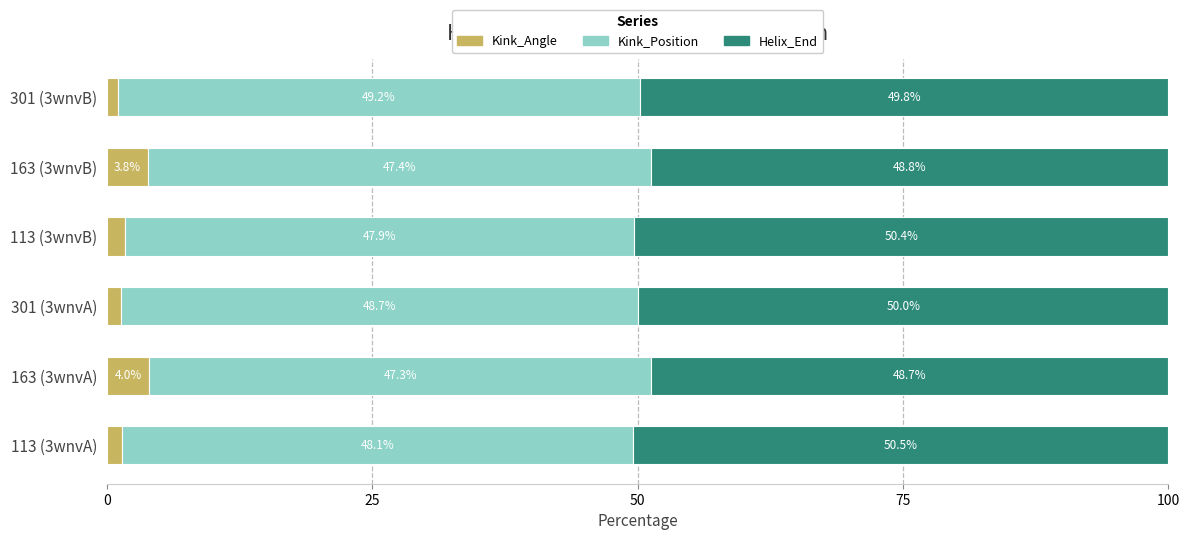

What is the difference between the maximum and minimum values in the Kink_Angle series?

3.0